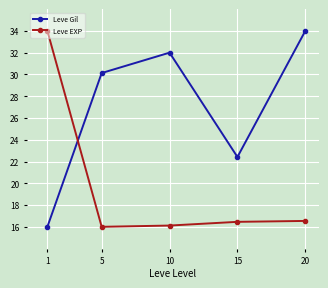

List the series in order of their overall mean, highest first.

Leve Gil, Leve EXP